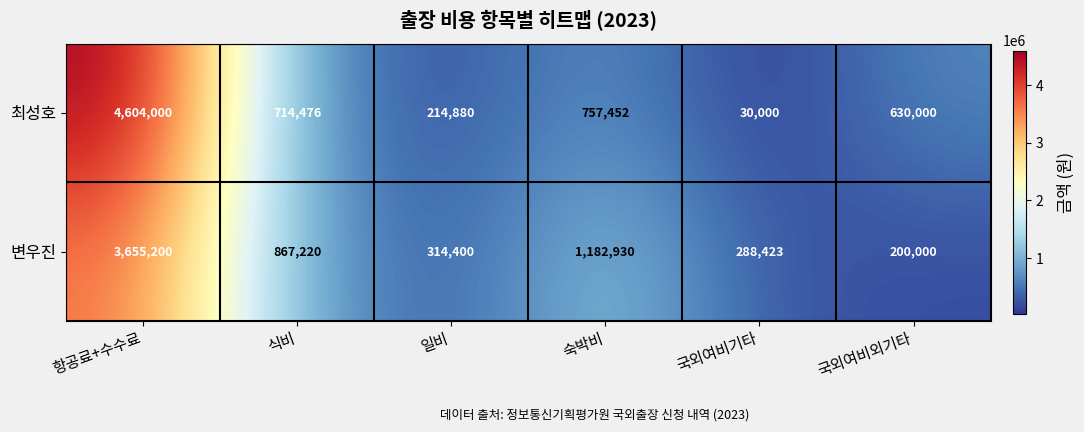

Reading right to left, what are all the values shown in this chart?

최성호: 630000	30000	757452	214880	714476	4604000
변우진: 200000	288423	1182930	314400	867220	3655200